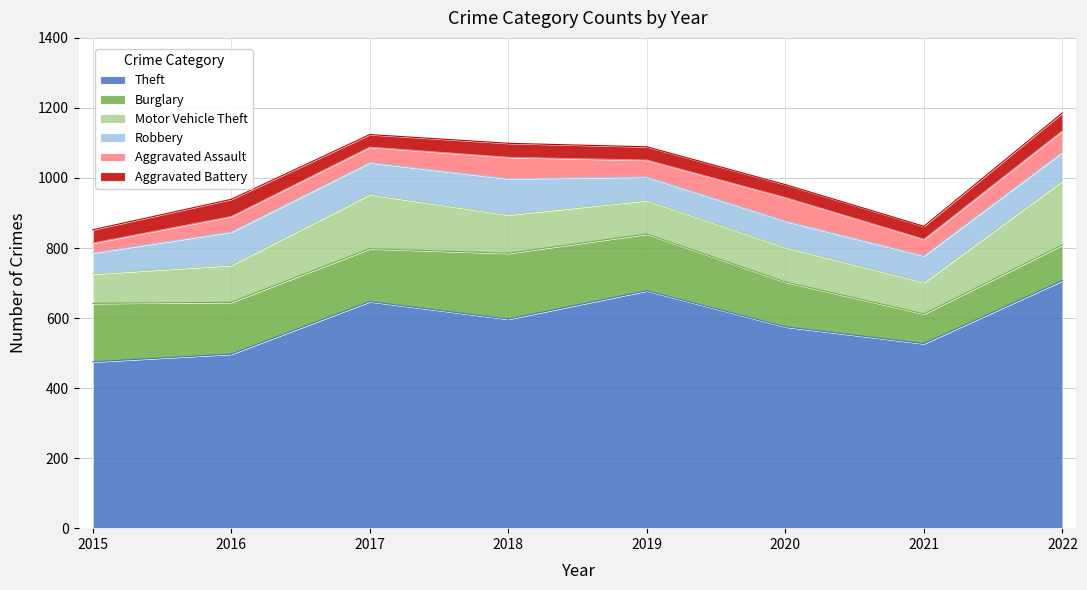

Which series has the largest range (max minus min)?

Theft